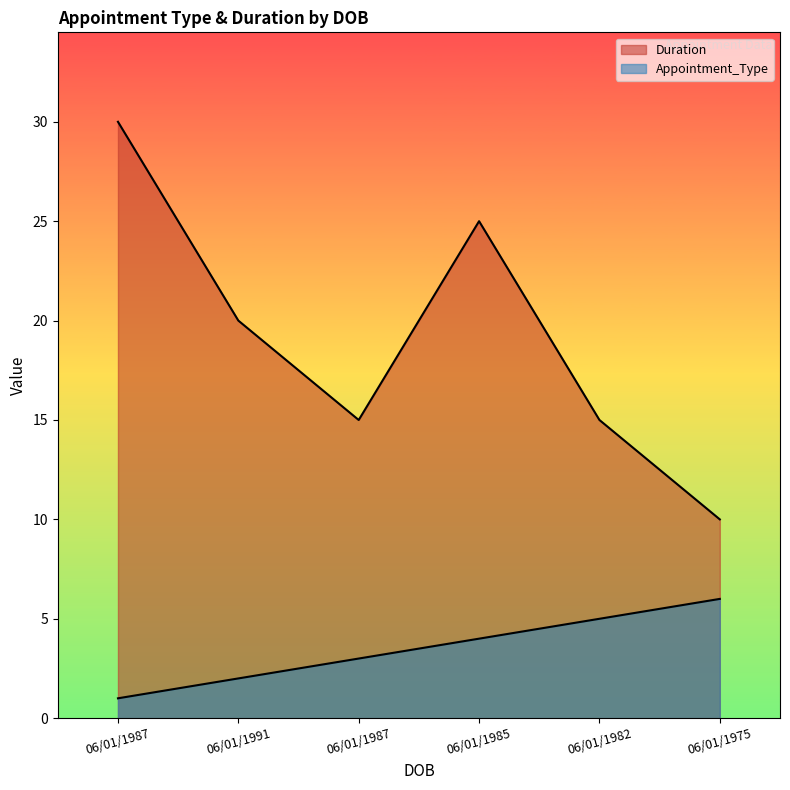

Reading left to right, what are all the values shown in this chart?

Appointment_Type: 1	2	3	4	5	6
Duration: 30	20	15	25	15	10